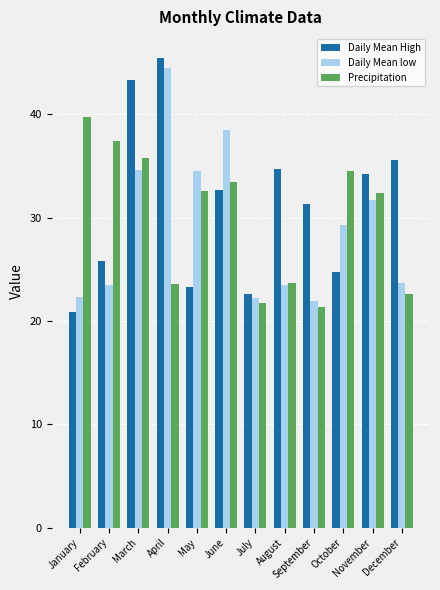

What is the difference between the Daily Mean low values at February and March?

11.1